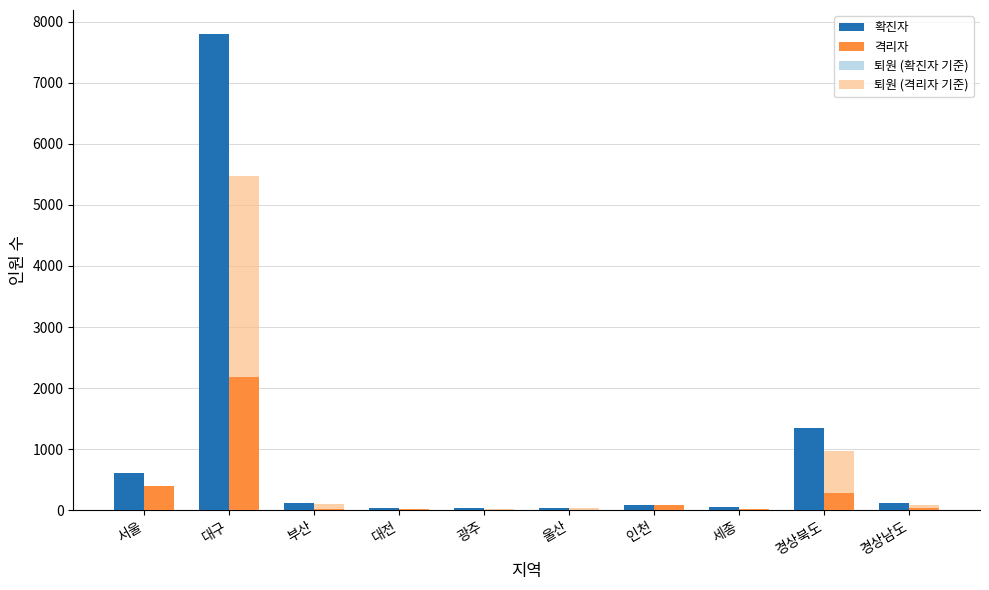

Which category has the highest value in the 격리자 series?

대구